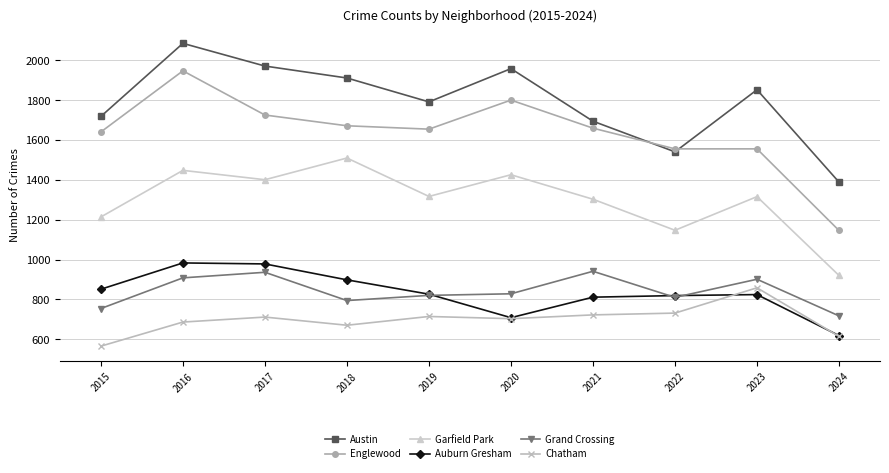

Does the chart display data point markers on the line(s)?

Yes